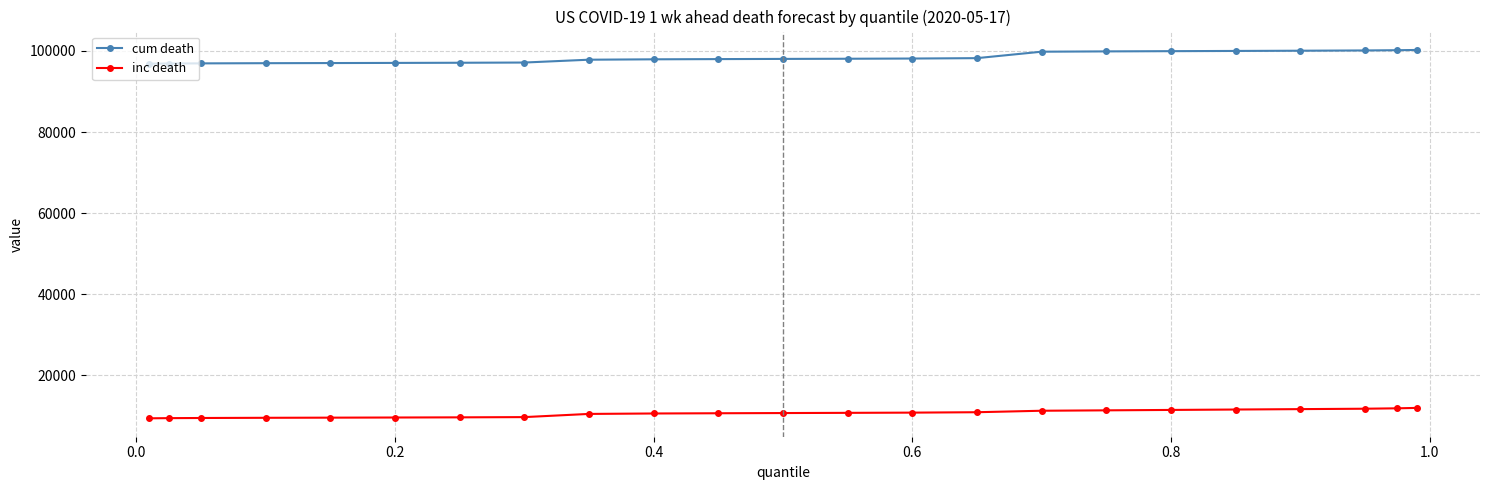

At how many categories does at least one series exceed 33062?

23